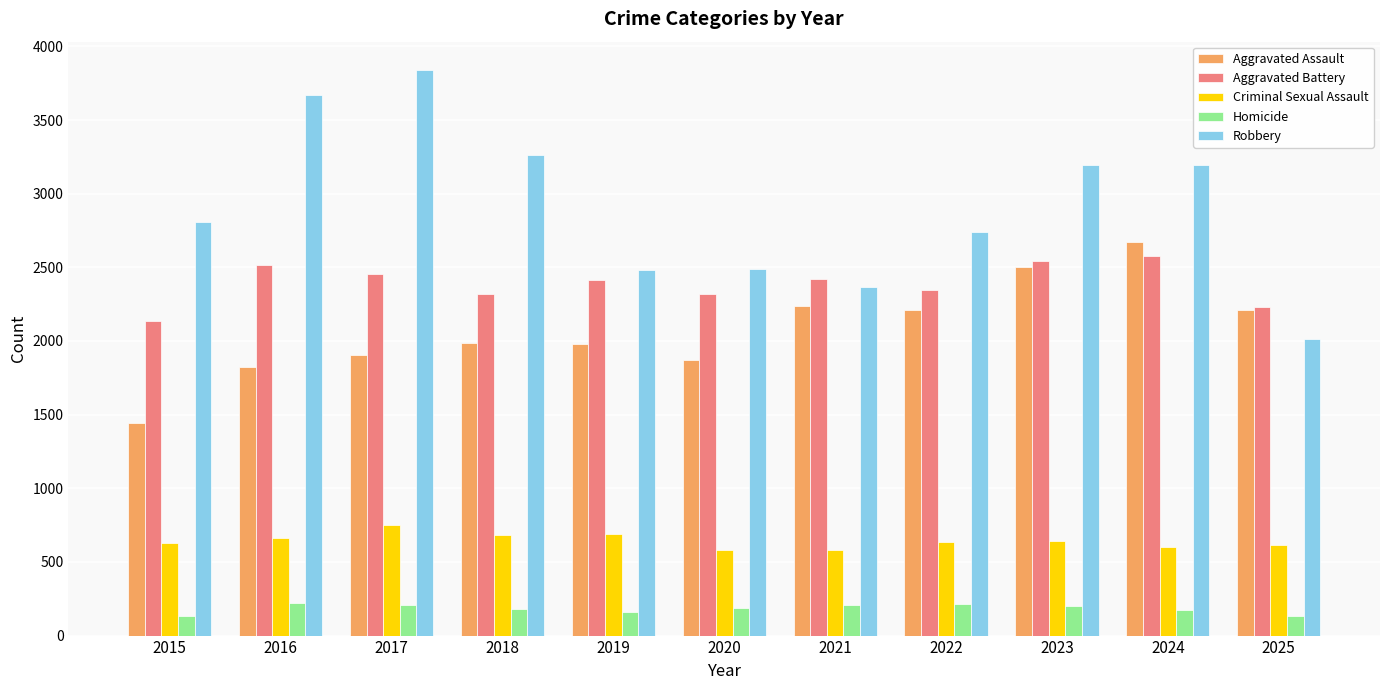

The Homicide series shows 132 at 2025. True or false?

True